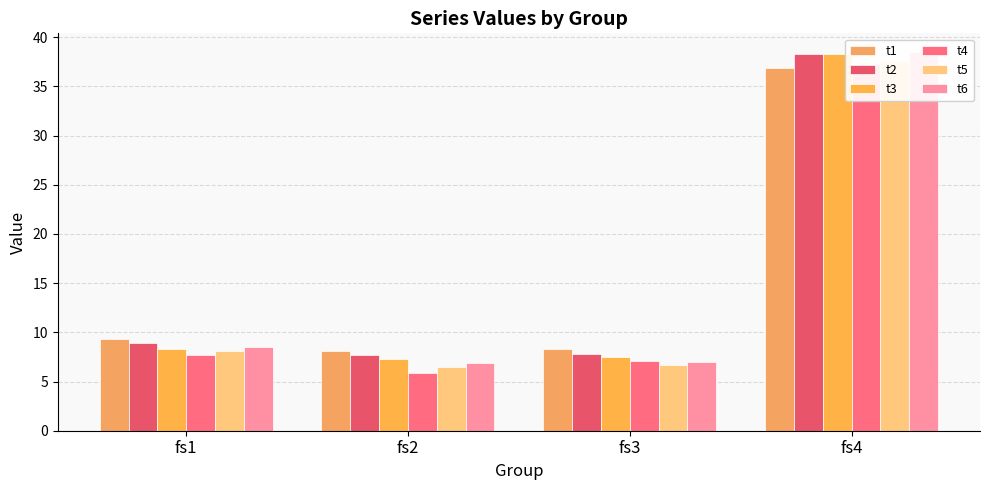

What is the difference between the maximum and minimum values in the t3 series?

31.1